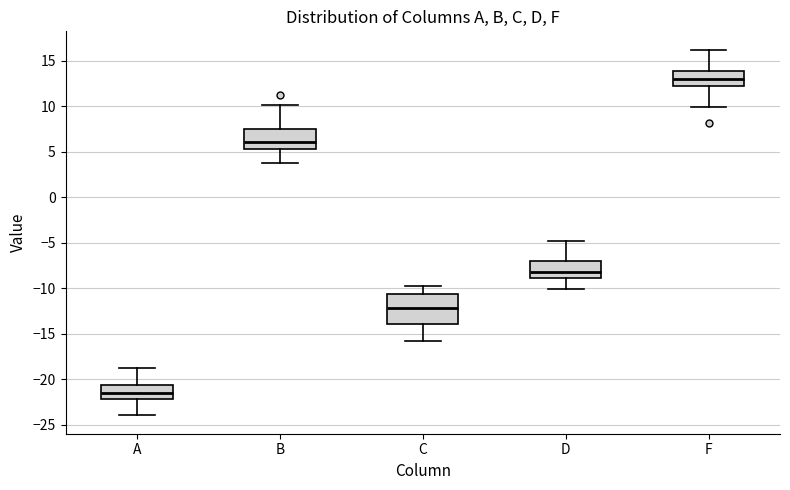

Reading left to right, read every box against the y-axis: the position of its median line, the range the box covers, and the ends of its whiskers. The values are not printed on the chart, so give them approximately, as read against the axis.

A: median -21.5, box -22.0 to -20.5, whiskers -24.0 to -19.0
B: median 6.0, box 5.5 to 7.5, whiskers 4.0 to 10.0
C: median -12.0, box -14.0 to -10.5, whiskers -16.0 to -10.0
D: median -8.0, box -9.0 to -7.0, whiskers -10.0 to -5.0
F: median 13.0, box 12.5 to 14.0, whiskers 10.0 to 16.0